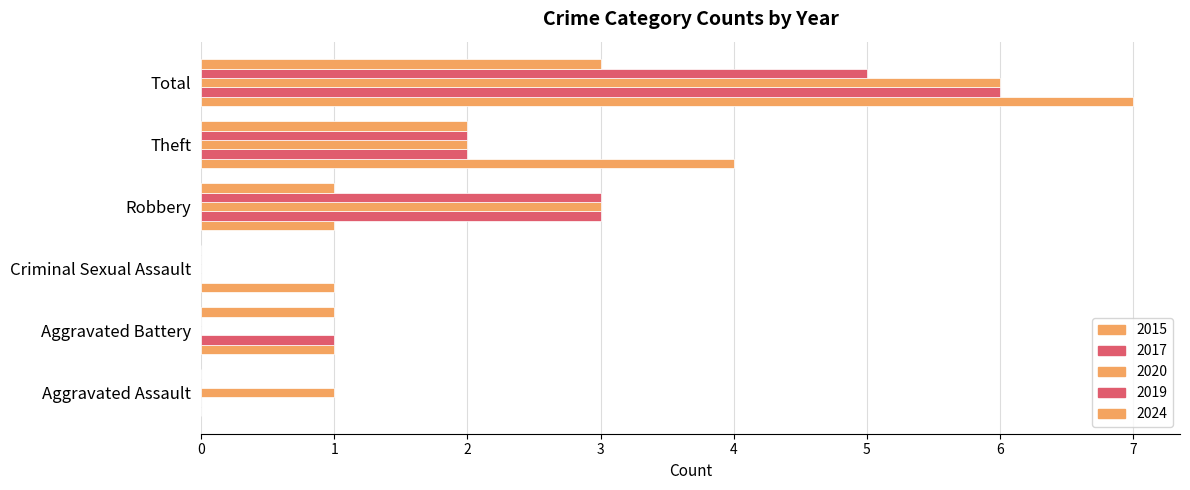

What is the difference between the second highest and second lowest values in the 2020 series?

3